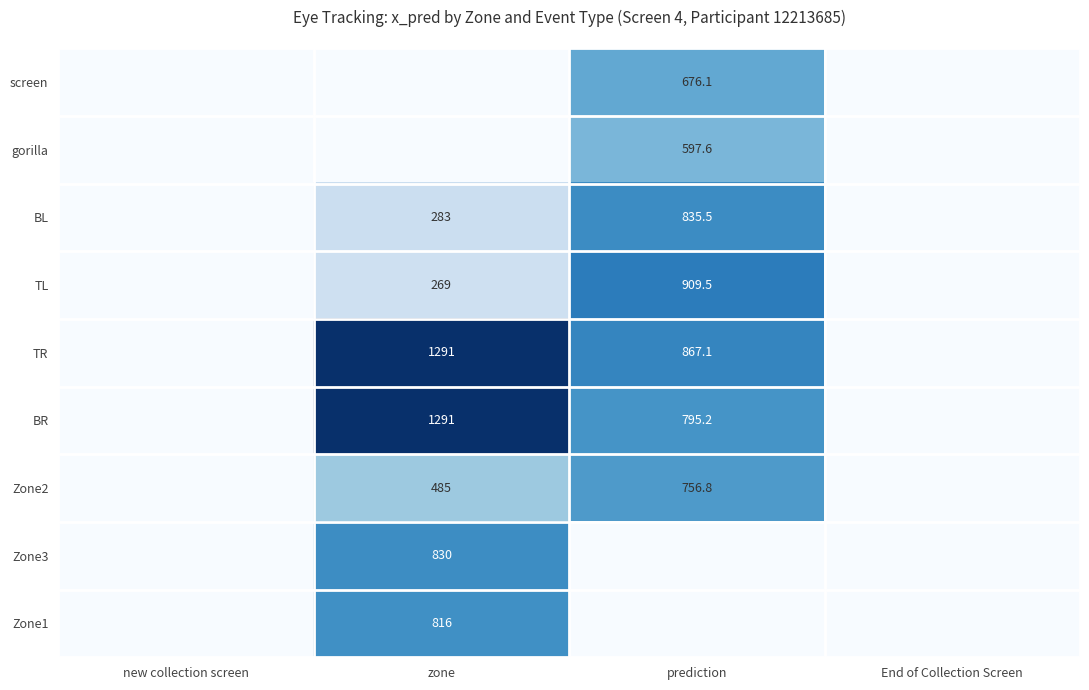

Which has a higher value, zone or prediction?

prediction